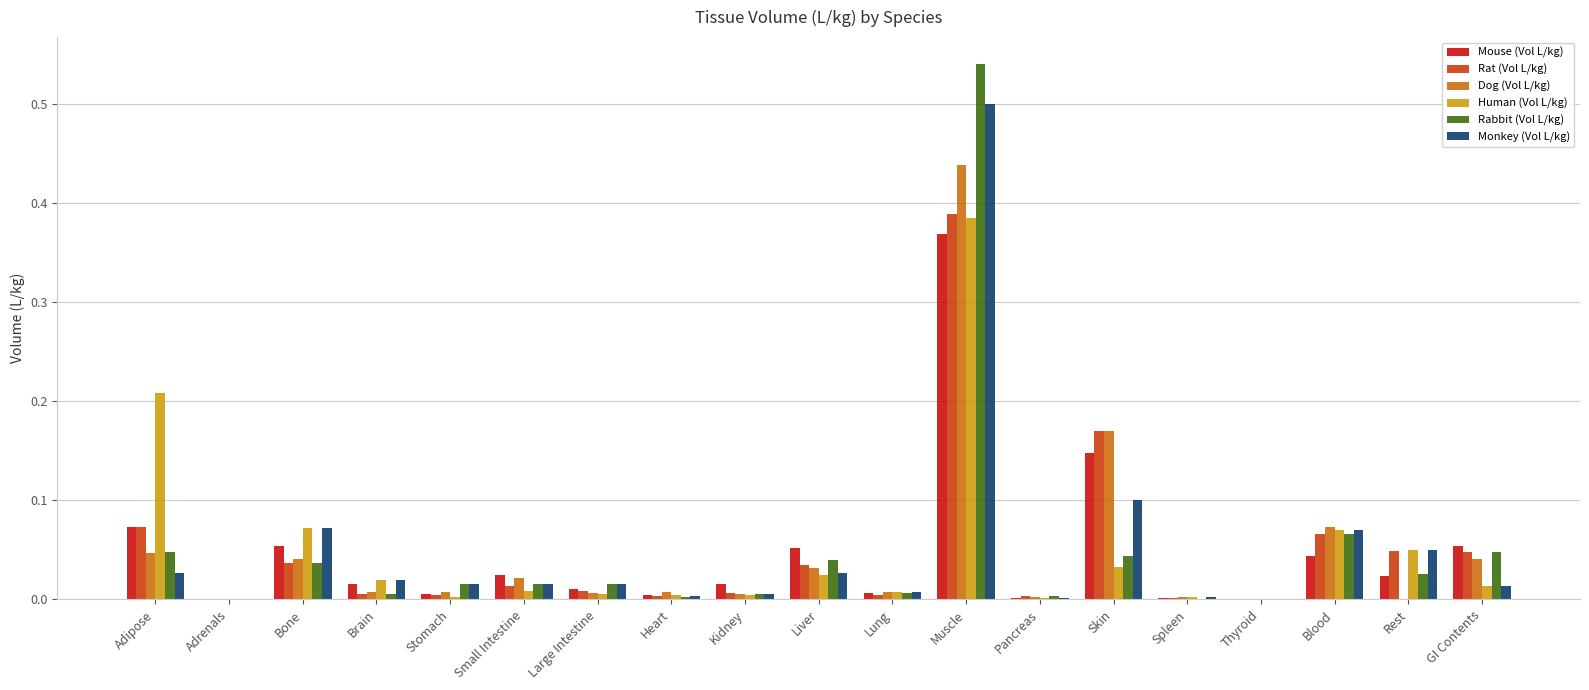

Which series changed the most between Heart and Skin?

Rat (Vol L/kg)